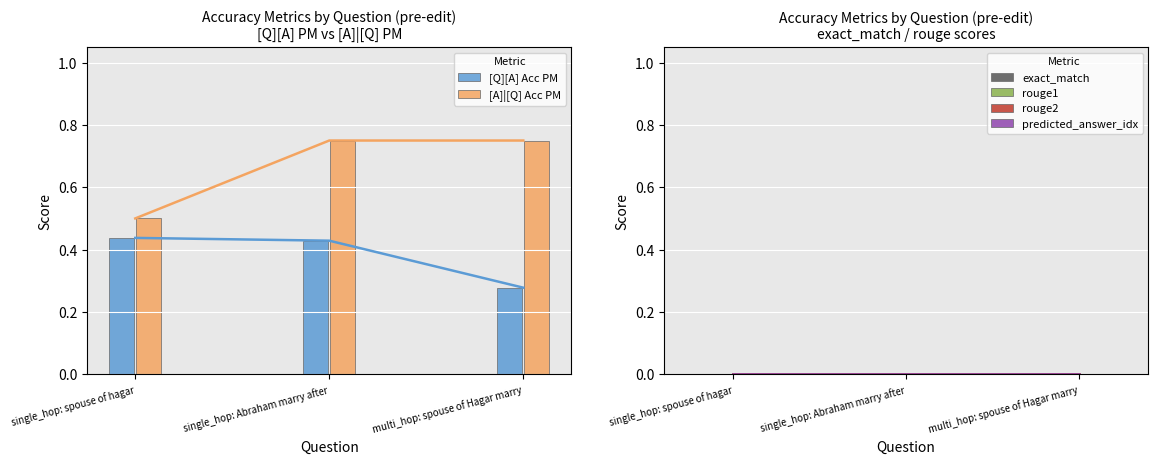

Reading right to left, extract all data points from this chart.

[Q][A] Acc PM: multi_hop: spouse of Hagar marry=0.3	single_hop: Abraham marry after=0.4	single_hop: spouse of hagar=0.4
[A]|[Q] Acc PM: multi_hop: spouse of Hagar marry=0.8	single_hop: Abraham marry after=0.8	single_hop: spouse of hagar=0.5
exact_match: multi_hop: spouse of Hagar marry=0.0	single_hop: Abraham marry after=0.0	single_hop: spouse of hagar=0.0
rouge1: multi_hop: spouse of Hagar marry=0.0	single_hop: Abraham marry after=0.0	single_hop: spouse of hagar=0.0
rouge2: multi_hop: spouse of Hagar marry=0.0	single_hop: Abraham marry after=0.0	single_hop: spouse of hagar=0.0
predicted_answer_idx: multi_hop: spouse of Hagar marry=0.0	single_hop: Abraham marry after=0.0	single_hop: spouse of hagar=0.0